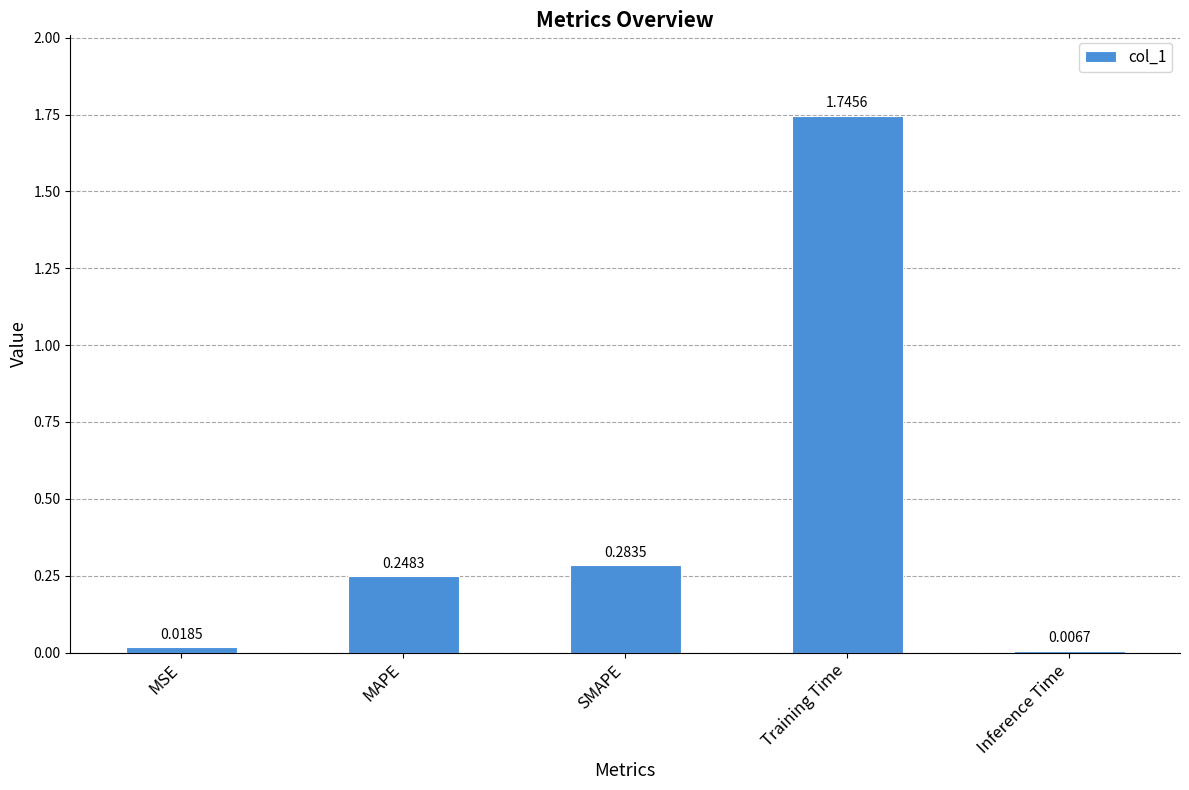

At which label is the value closest to 0?

Inference Time